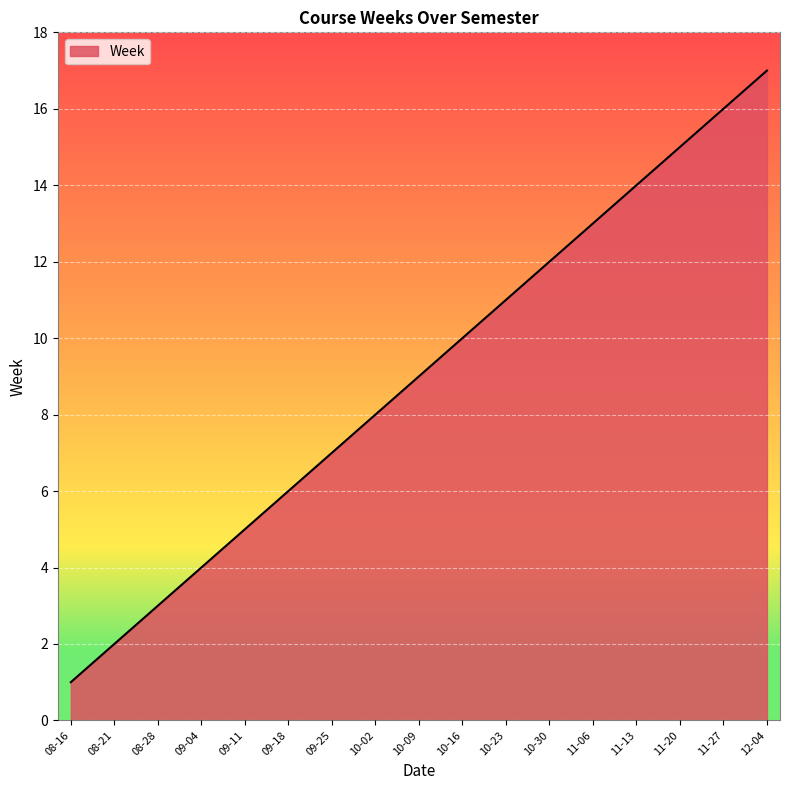

At which category does the chart reach its minimum across all series?

08-16